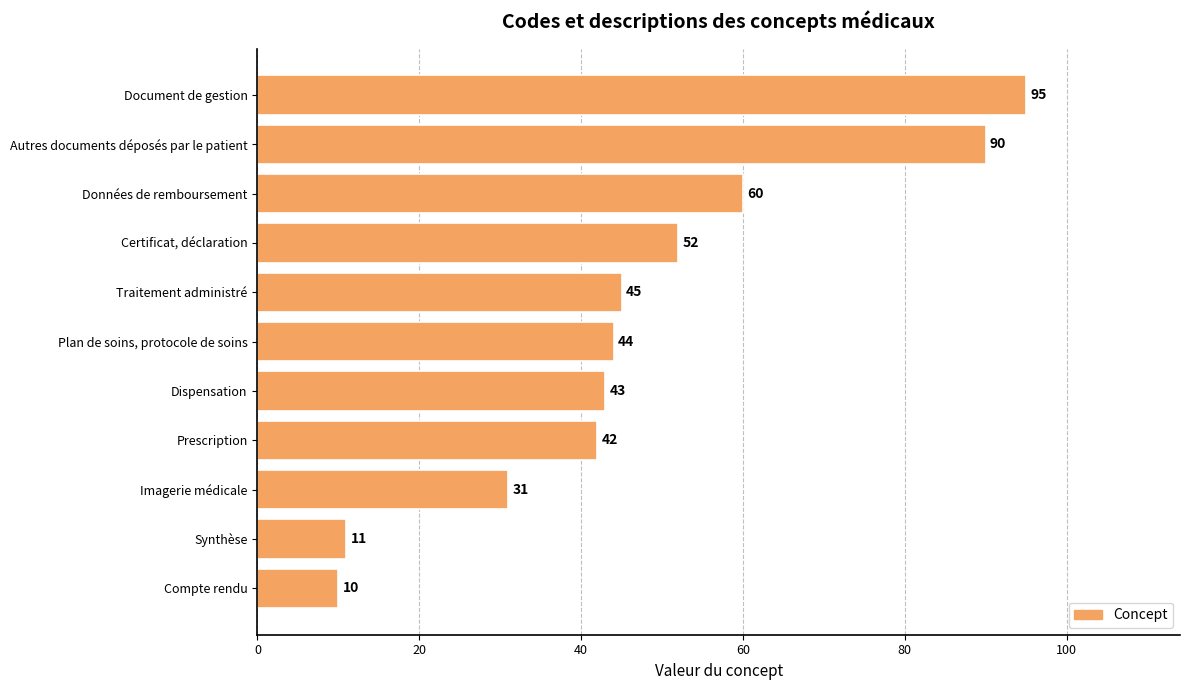

What is the smallest value displayed?

10